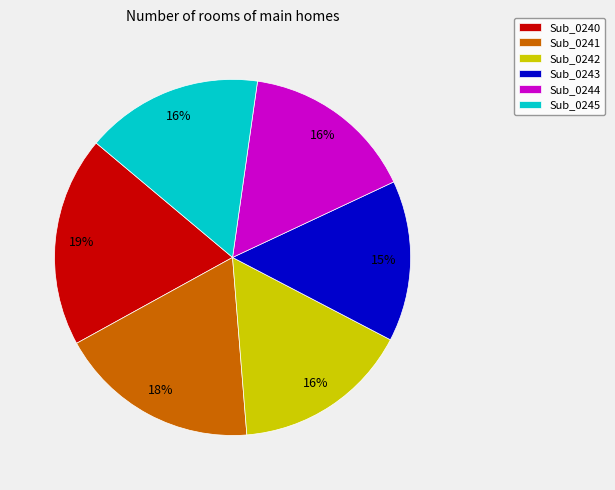

How many segments does this pie chart have?

6